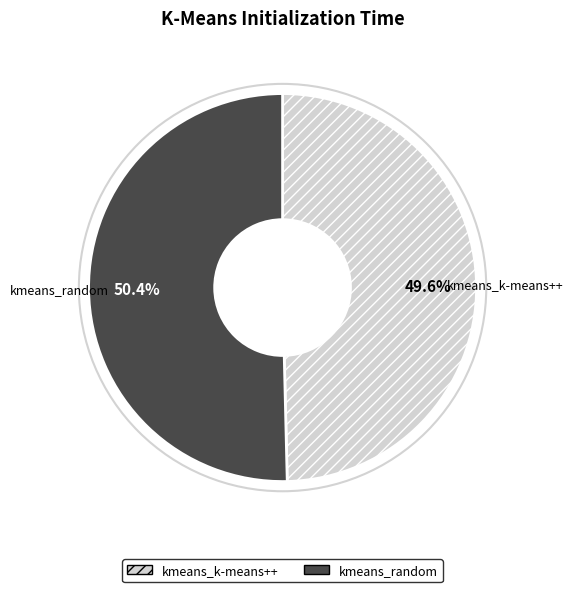

To the nearest percent, what is the combined percentage of kmeans_k-means++ and kmeans_random?

100%